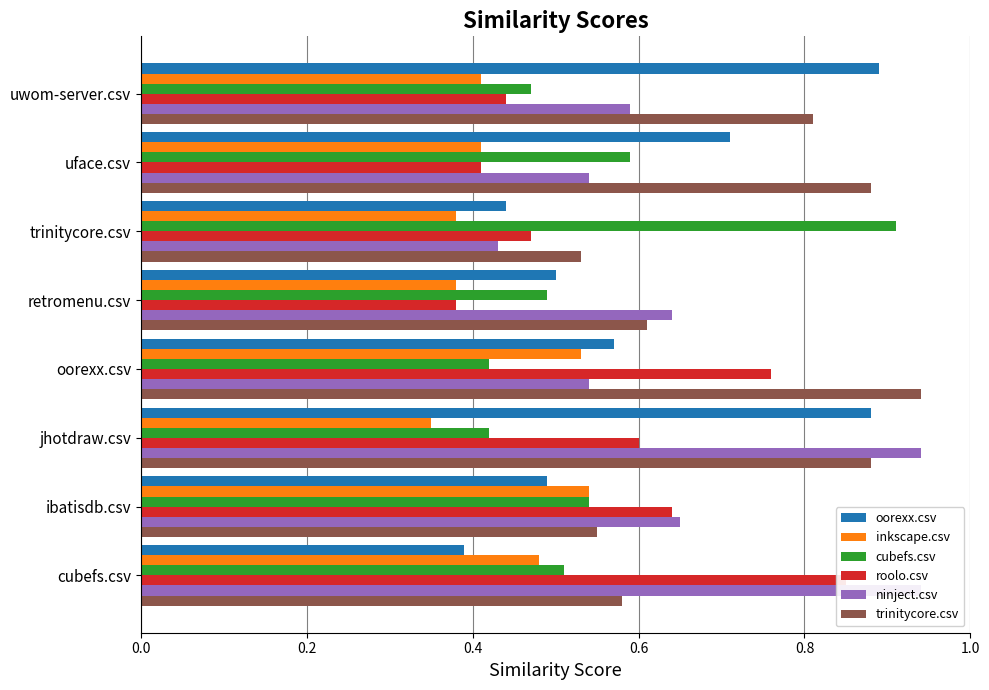

How many bars are there in total?

48